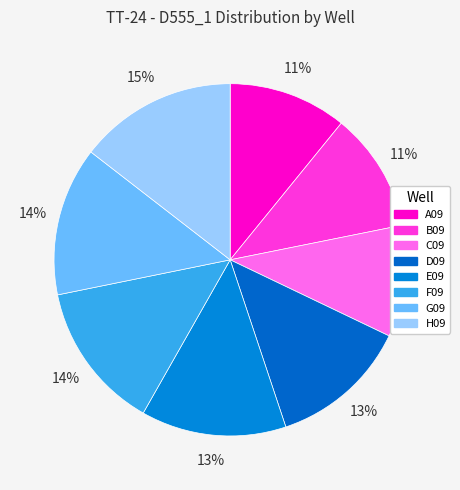

What is the ratio of the value at C09 to the value at G09?

0.8